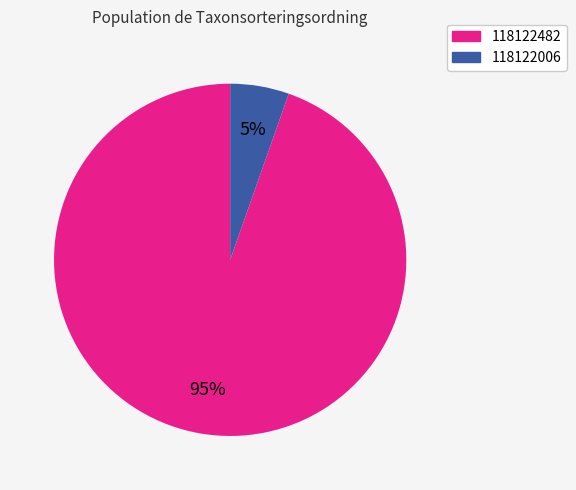

Is the sum of 118122006 and 118122482 greater than half?

Yes